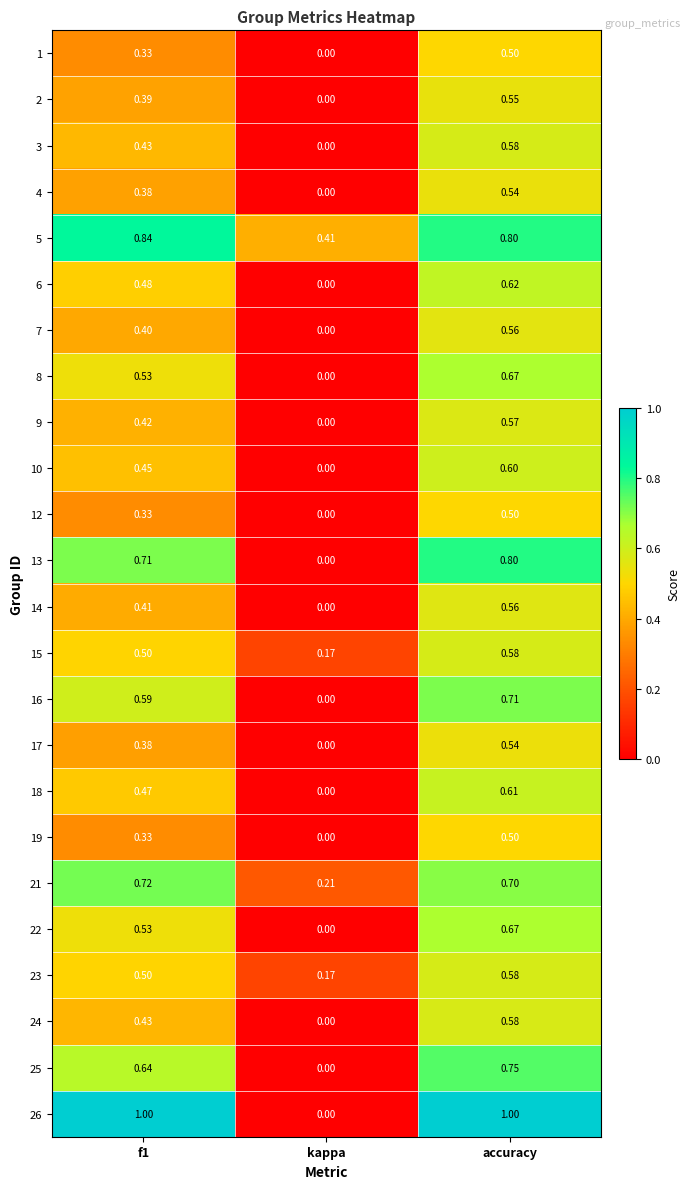

How many categories are shown in the chart?

3